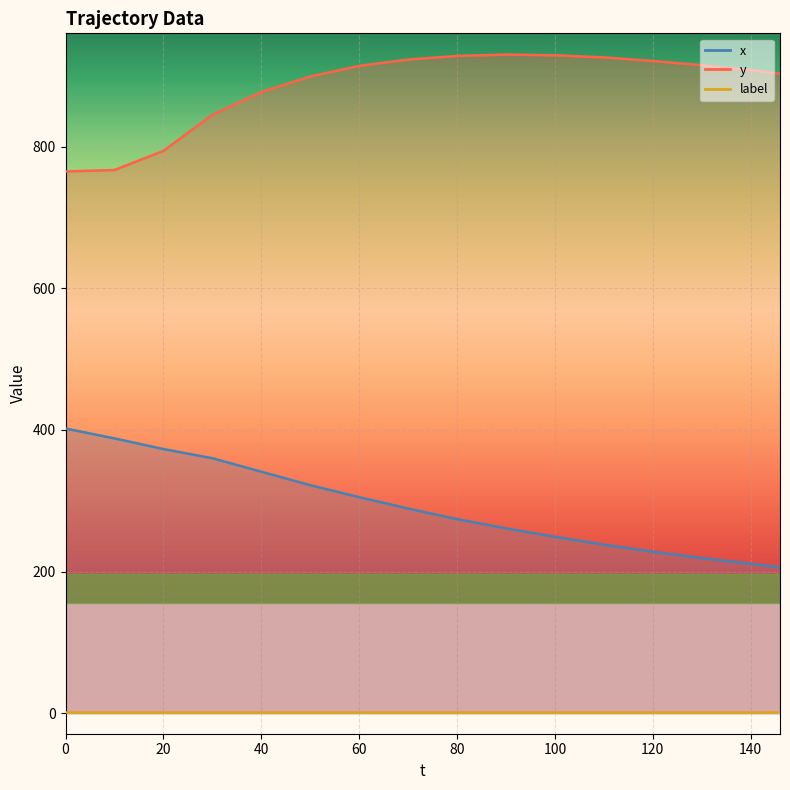

Which series has the widest spread of values?

x